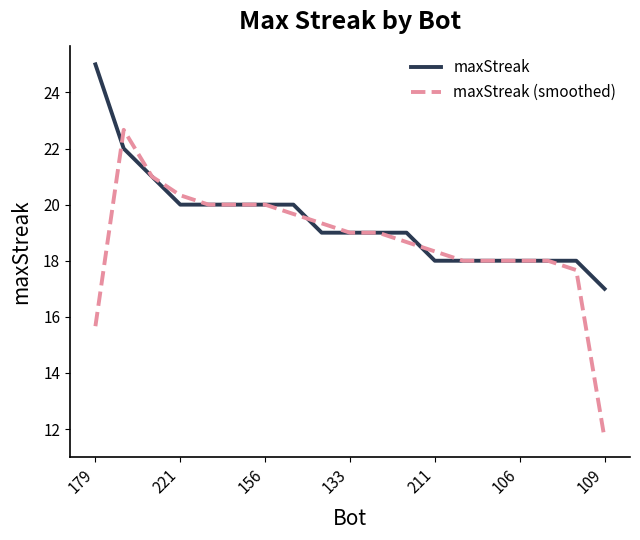

Which series has the largest range (max minus min)?

maxStreak (smoothed)